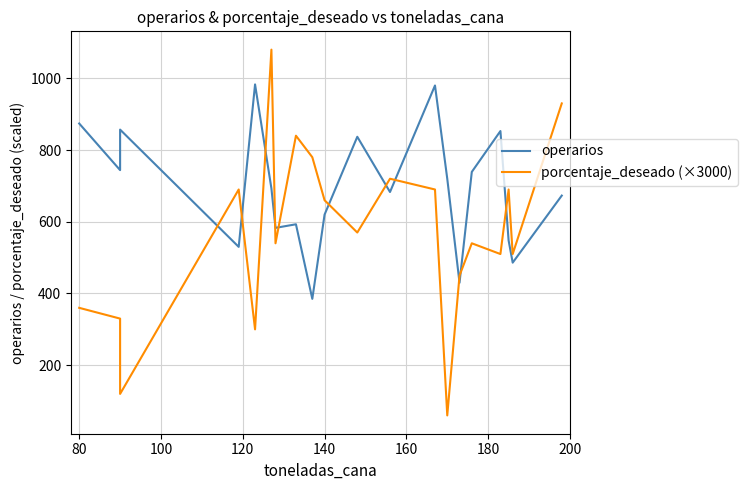

Reading left to right, list all the values displayed in this chart.

operarios: 874.0	744.0	857.0	530.0	983.0	693.0	583.0	593.0	385.0	620.0	837.0	683.0	980.0	720.0	430.0	739.0	853.0	548.0	486.0	673.0
porcentaje_deseado (×3000): 360.0	330.0	120.0	690.0	300.0	1080.0	540.0	840.0	780.0	660.0	570.0	720.0	690.0	60.0	450.0	540.0	510.0	690.0	510.0	930.0